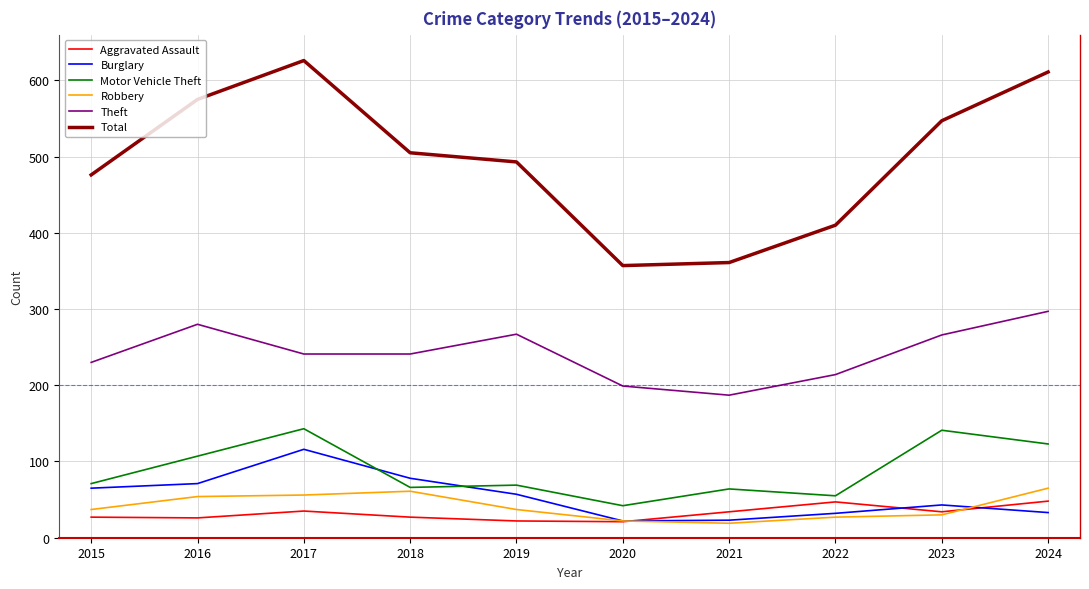

What is the difference between the highest and lowest values at 2023?

517